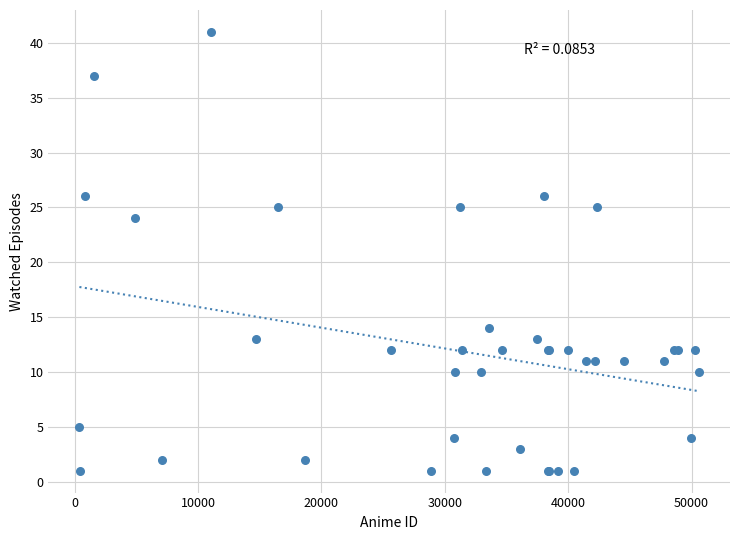

What Y value in the scatter plot is closest to 21?

24